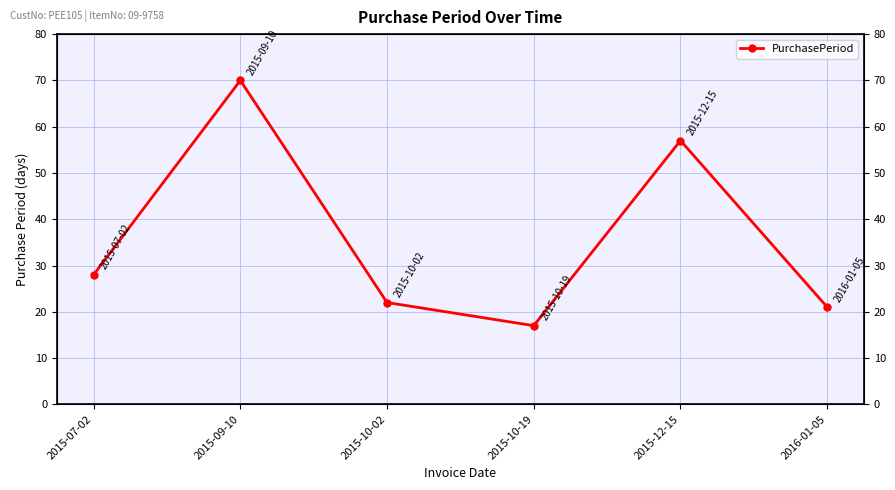

Where does the data first go above 28?

2015-09-10